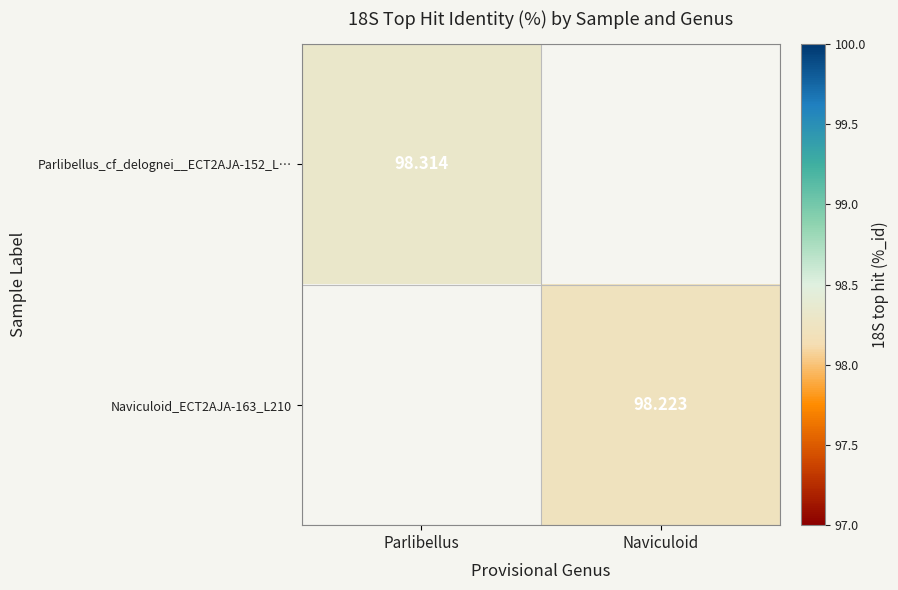

At how many categories does at least one series exceed 98?

2